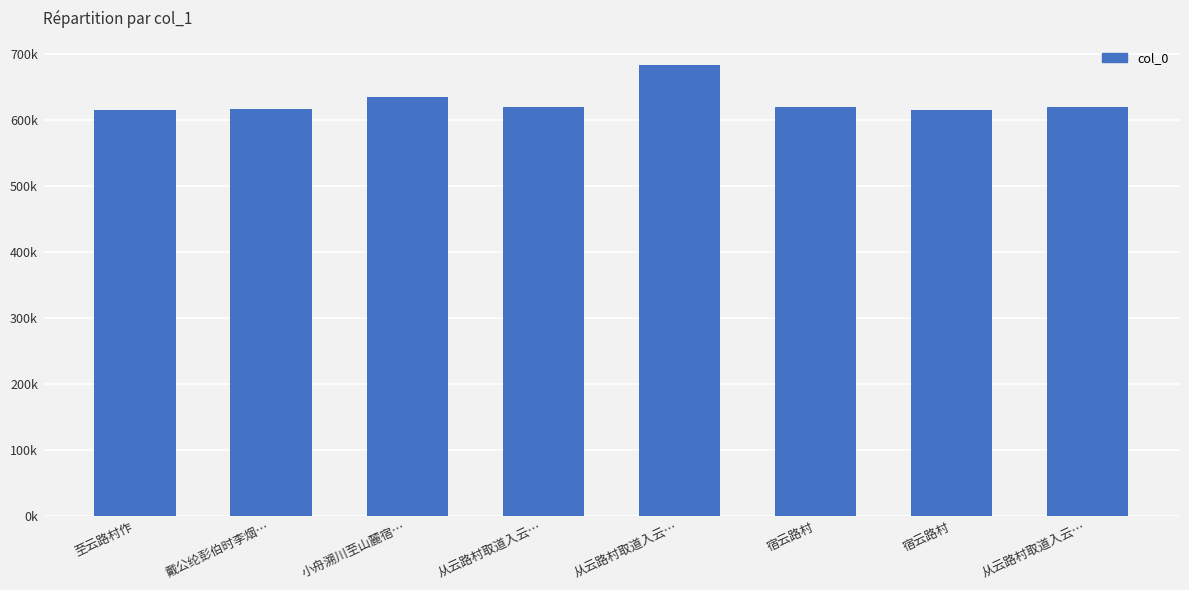

What is the value of the 8th bar from the left?

620194